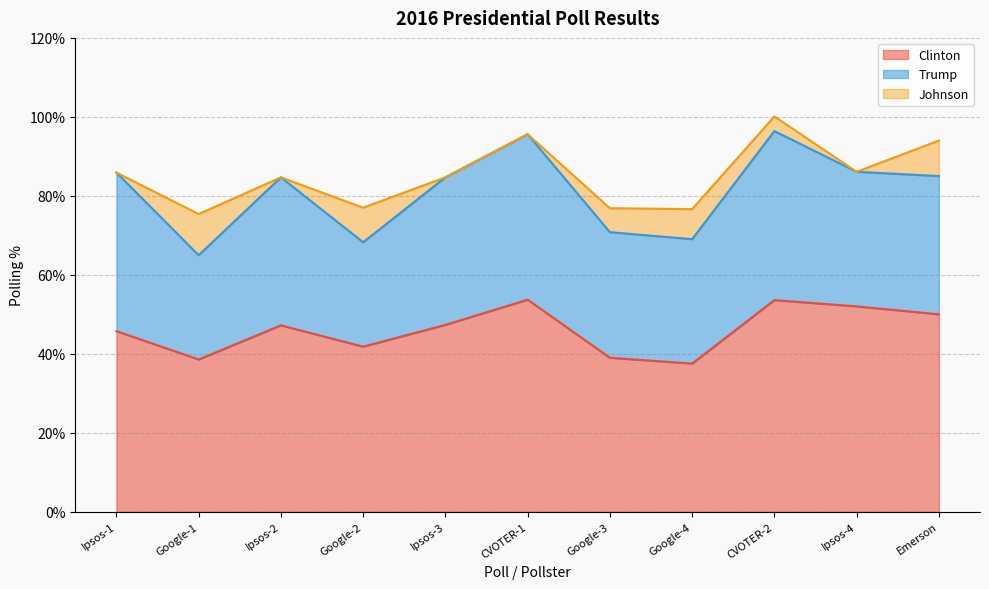

The value of Johnson at Google-2 is 8.8. True or false?

True